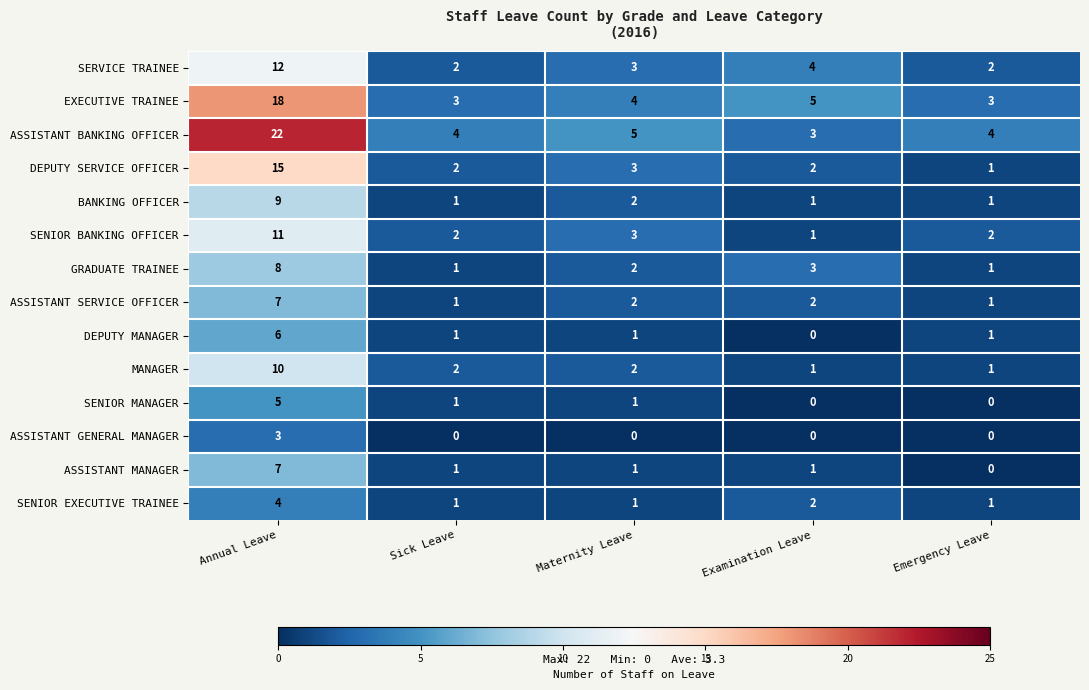

What is the spread (max minus min) of values at Sick Leave?

4